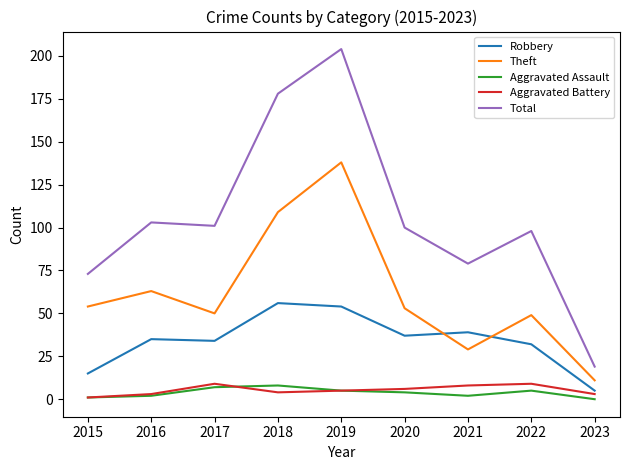

True or false: Robbery and Aggravated Battery cross at least once.

False